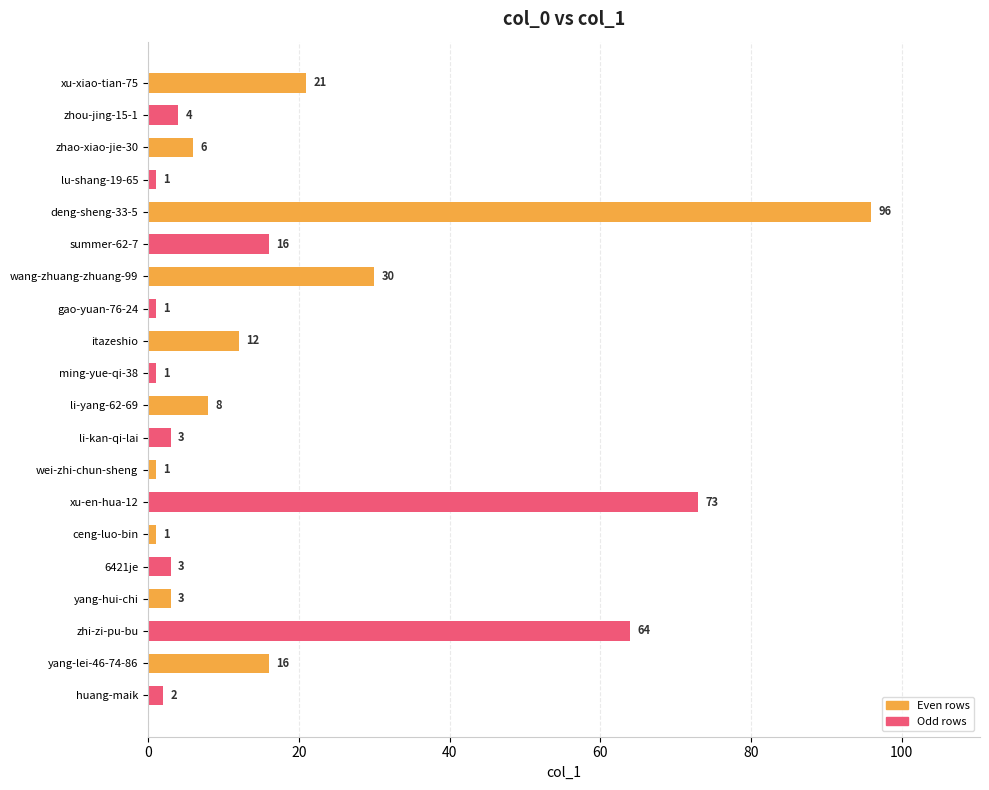

Reading bottom to top, list all the values displayed in this chart.

2	16	64	3	3	1	73	1	3	8	1	12	1	30	16	96	1	6	4	21